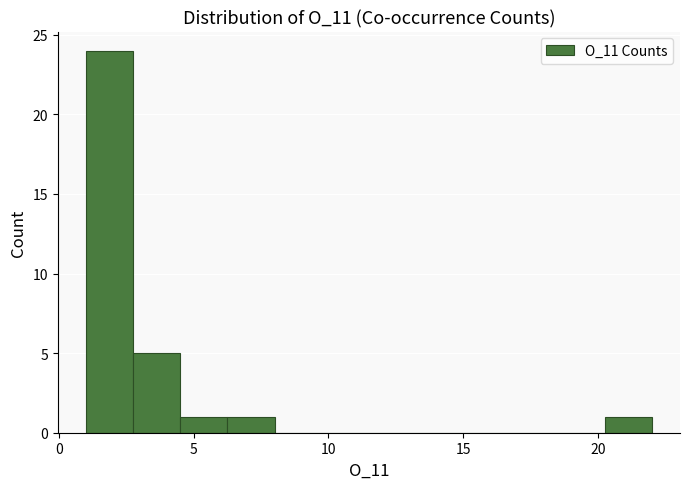

Around what value on the x-axis is the tallest bar? Give the approximate position of its centre, as read against the axis.

2.0